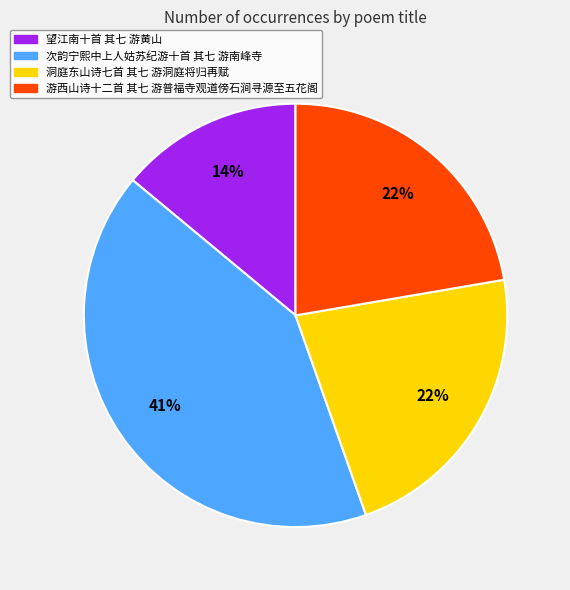

To the nearest percent, what is the difference between the 次韵宁熙中上人姑苏纪游十首 其七 游南峰寺 and 望江南十首 其七 游黄山 slice percentages?

27%